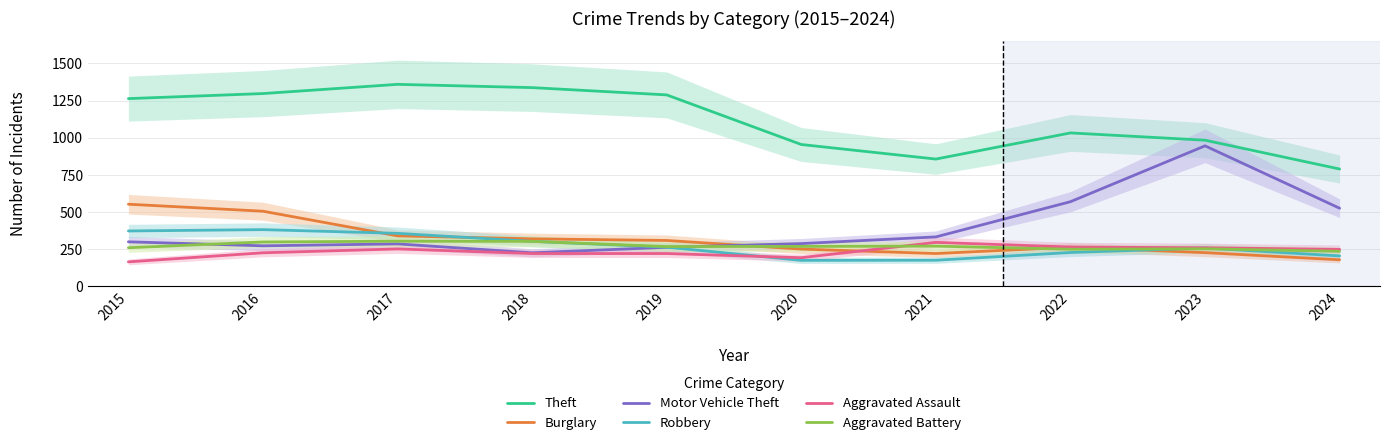

True or false: Aggravated Battery has a value of 398 at 2021.

False